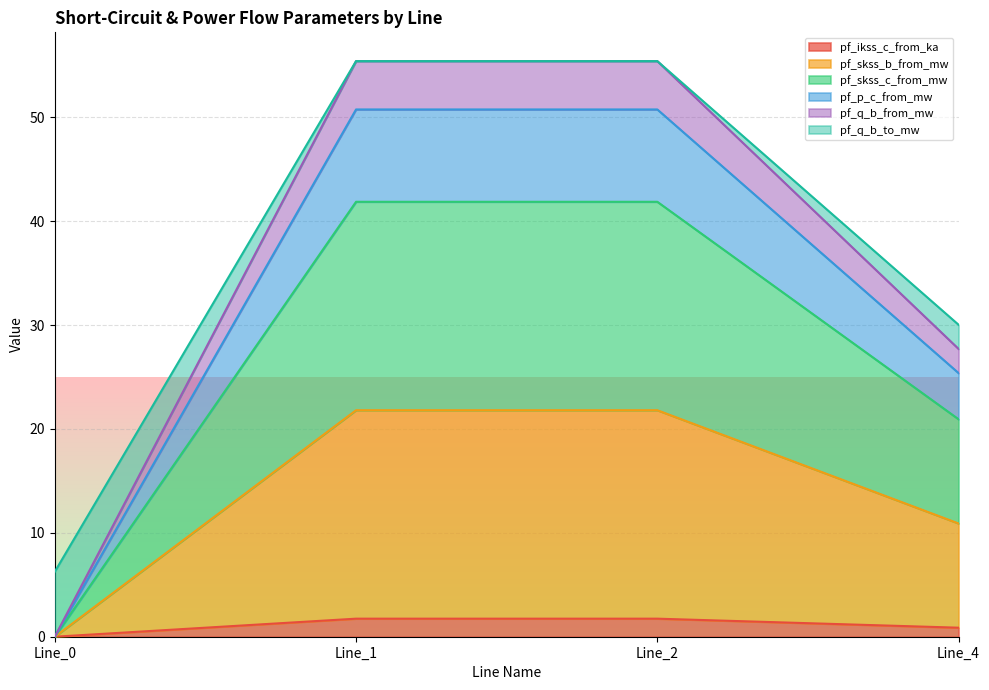

True or false: pf_p_c_from_mw and pf_ikss_c_from_ka cross at least once.

False